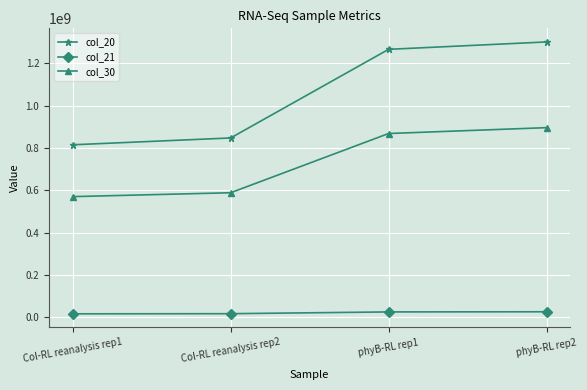

Rank the series by their maximum value, from highest to lowest.

col_20, col_30, col_21